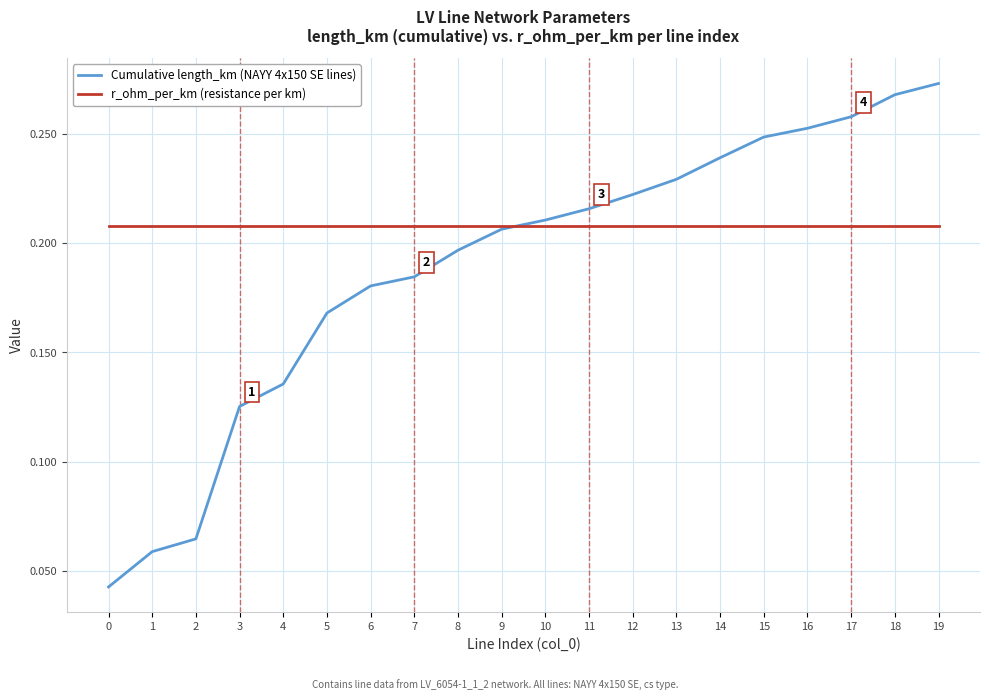

The Cumulative length_km (NAYY 4x150 SE lines) series shows 0.0 at 3. True or false?

False